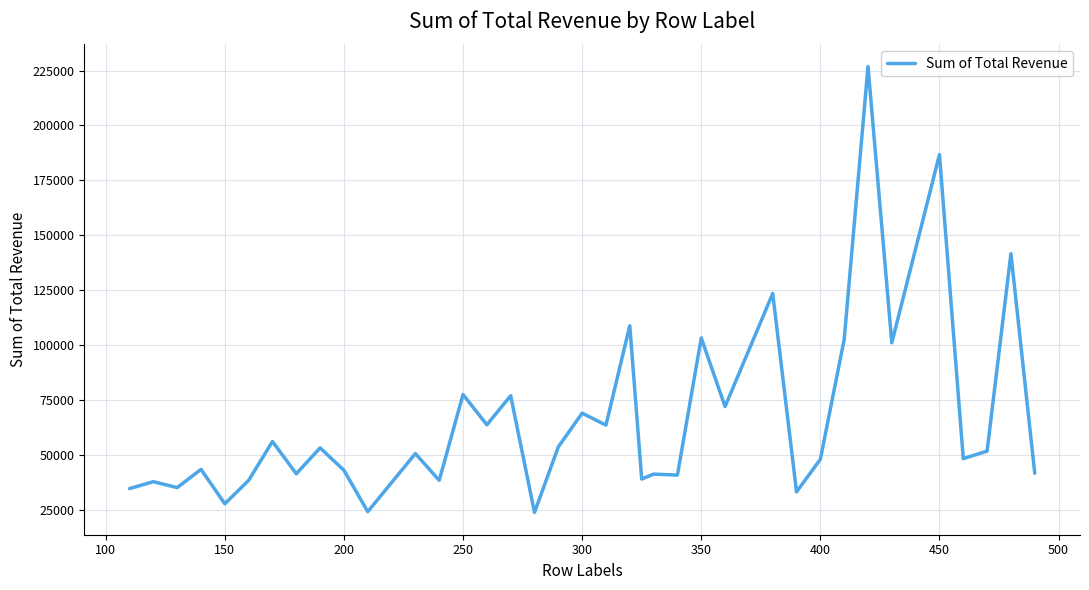

What is the maximum value shown in the chart?

226800